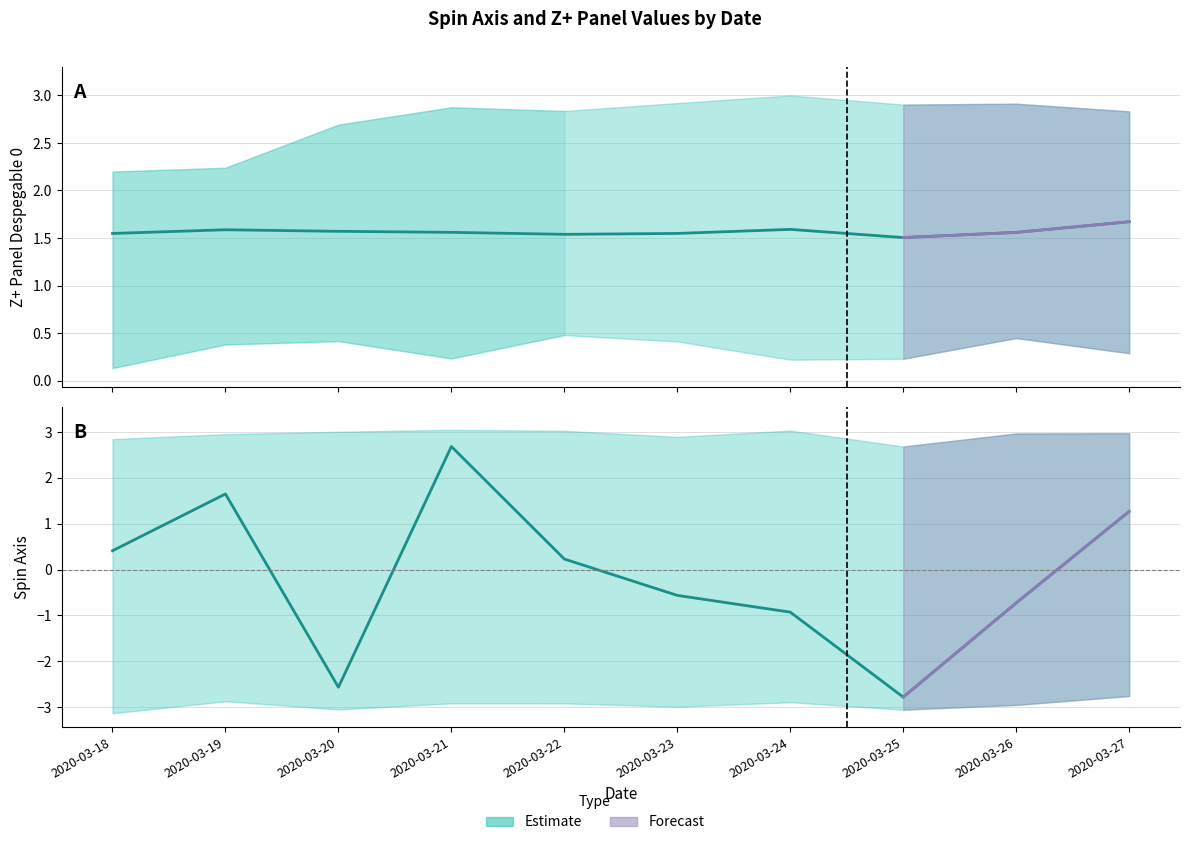

At which label does Spin Axis upper reach its minimum?

2020-03-25